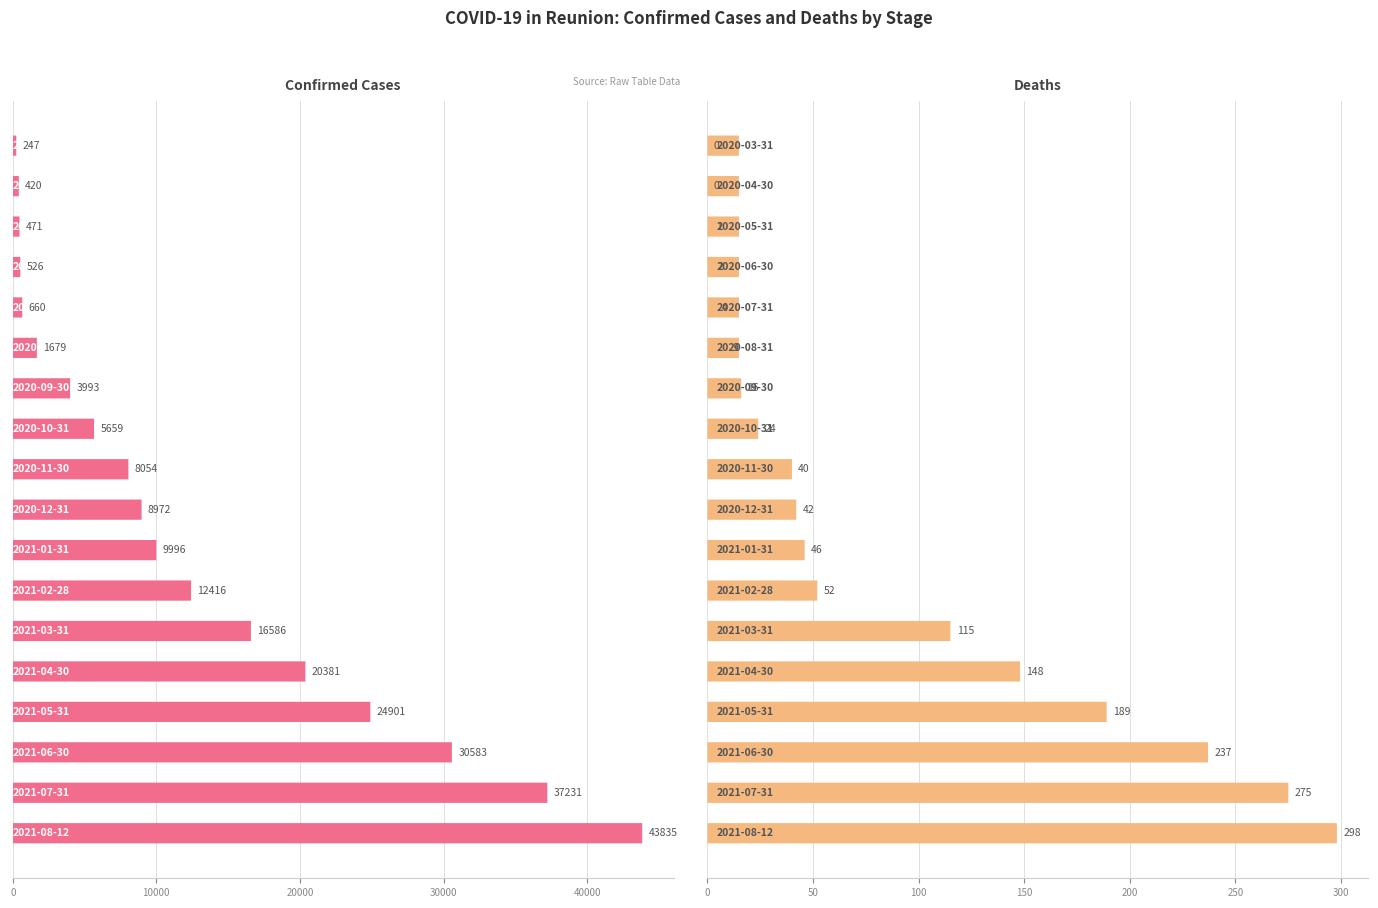

The Confirmed series shows 8790 at 7. True or false?

False